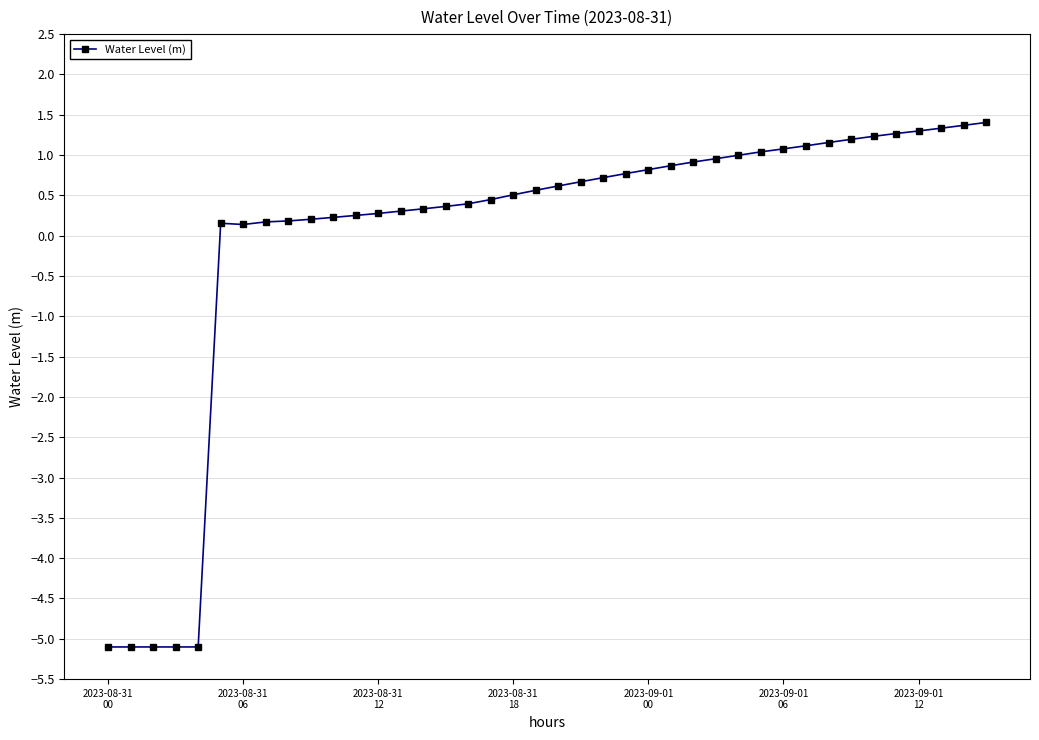

What is the value of the 1st point from the left?

-5.1